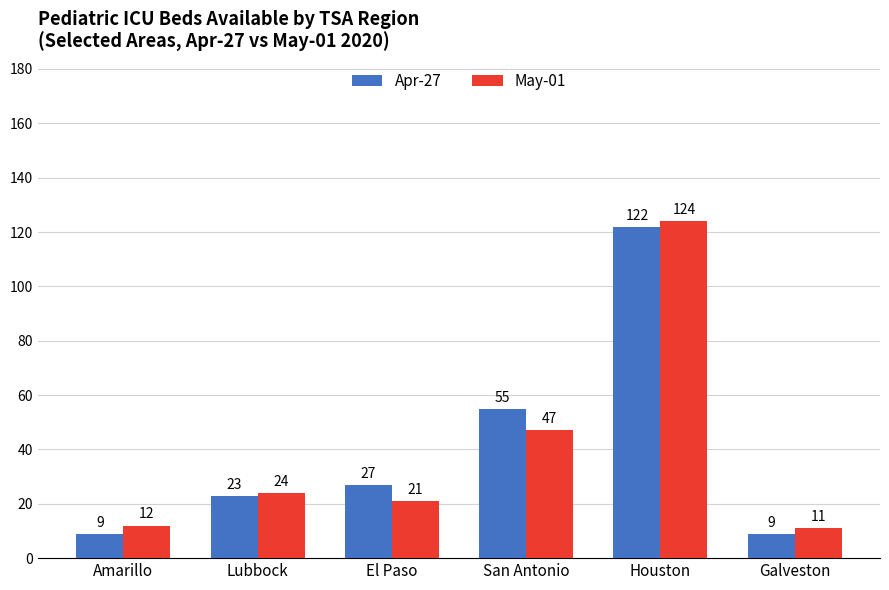

At which label does May-01 reach its minimum?

Galveston